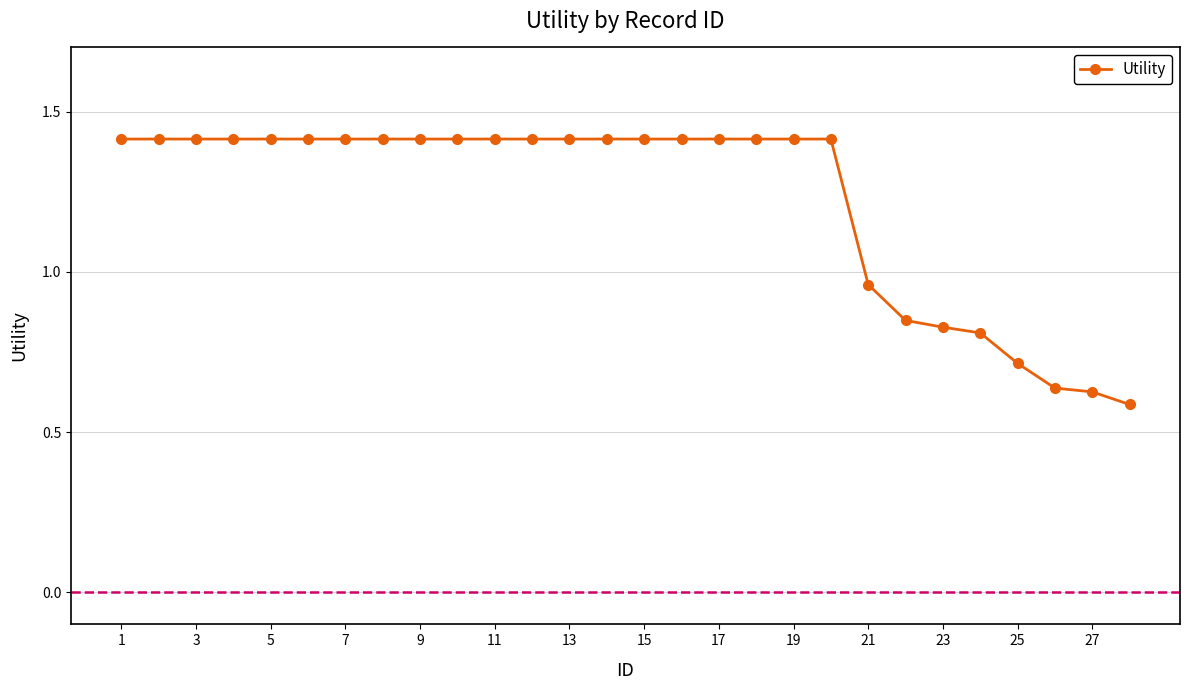

What is the average value?

1.2